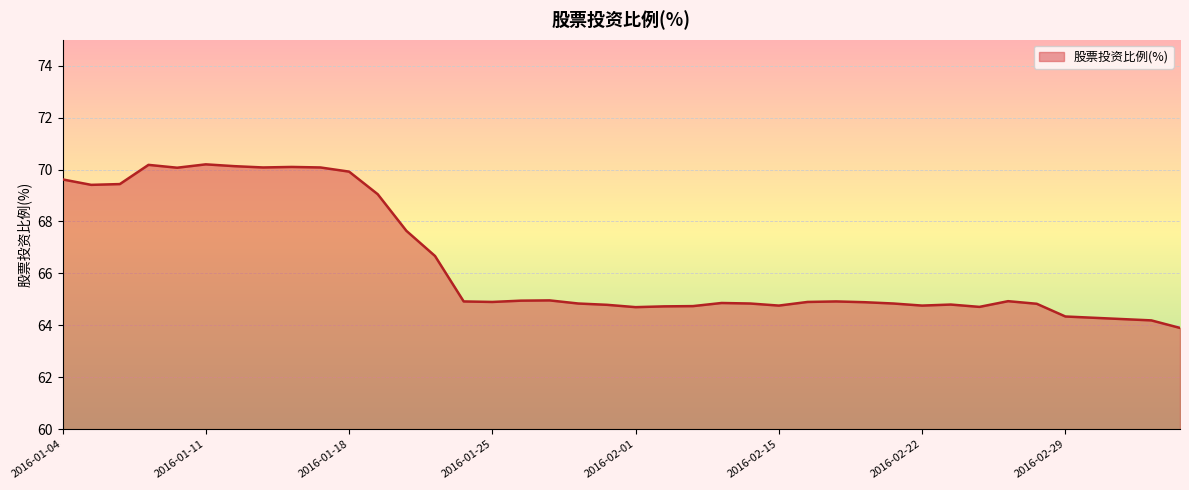

What is the minimum value shown in the chart?

63.9